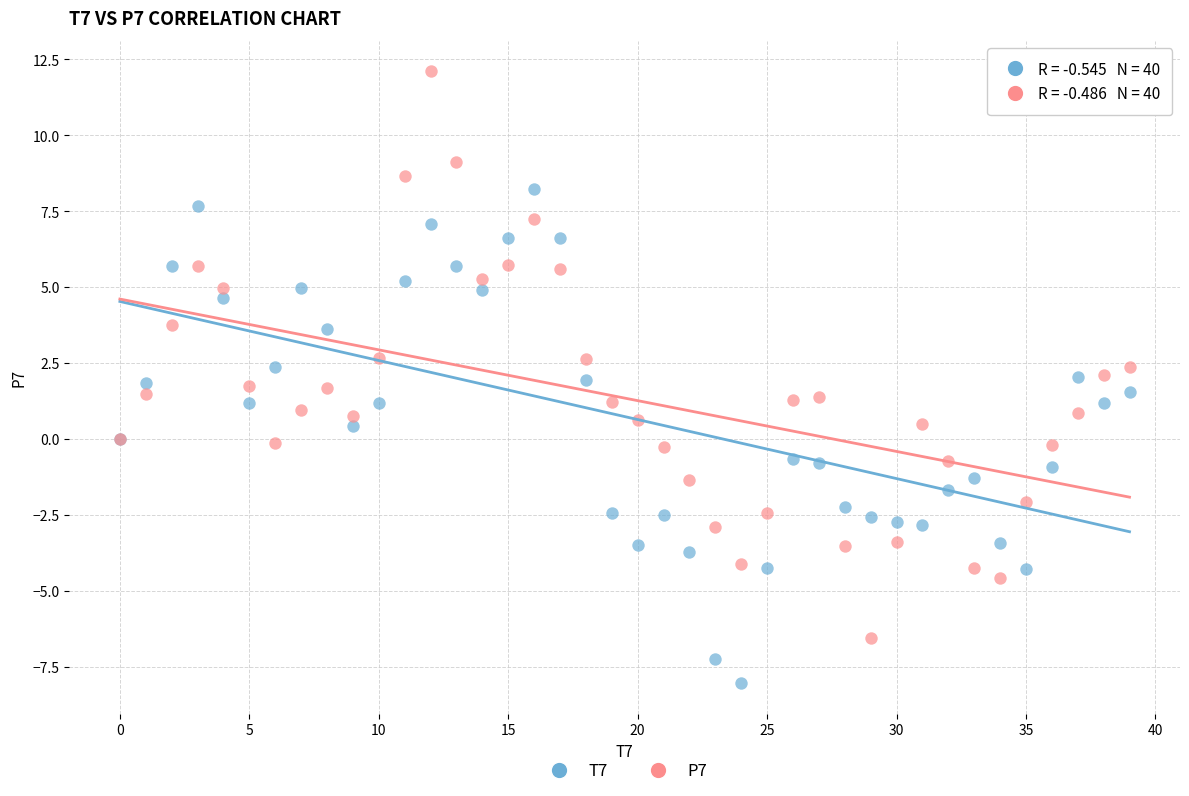

Which series contains the lowest Y value?

T7